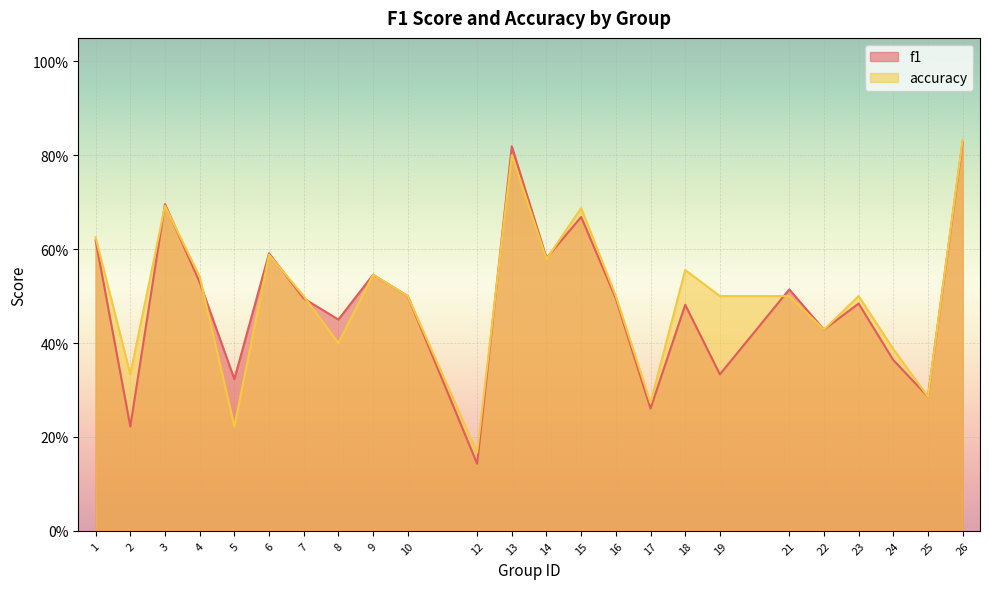

True or false: accuracy has more than 0 interior local peaks.

True